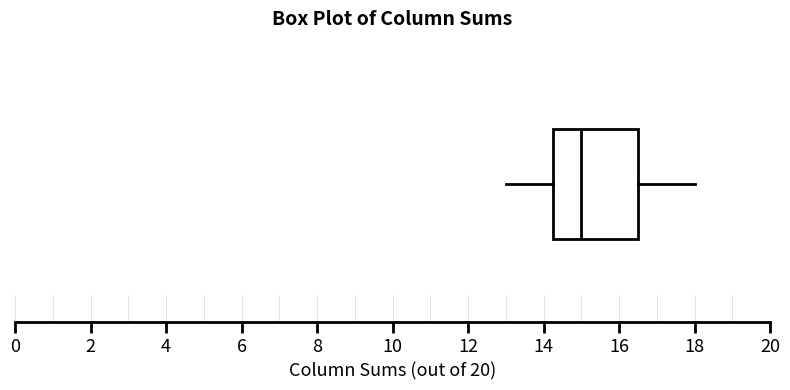

Transcribe this box plot: give where the median line is, the range the box spans, and where the two whiskers end, as read against the x-axis. The values are not printed on the chart, so give them approximately, as read against the axis.

median 15.0, box 14.2 to 16.6, whiskers 13.0 to 18.0